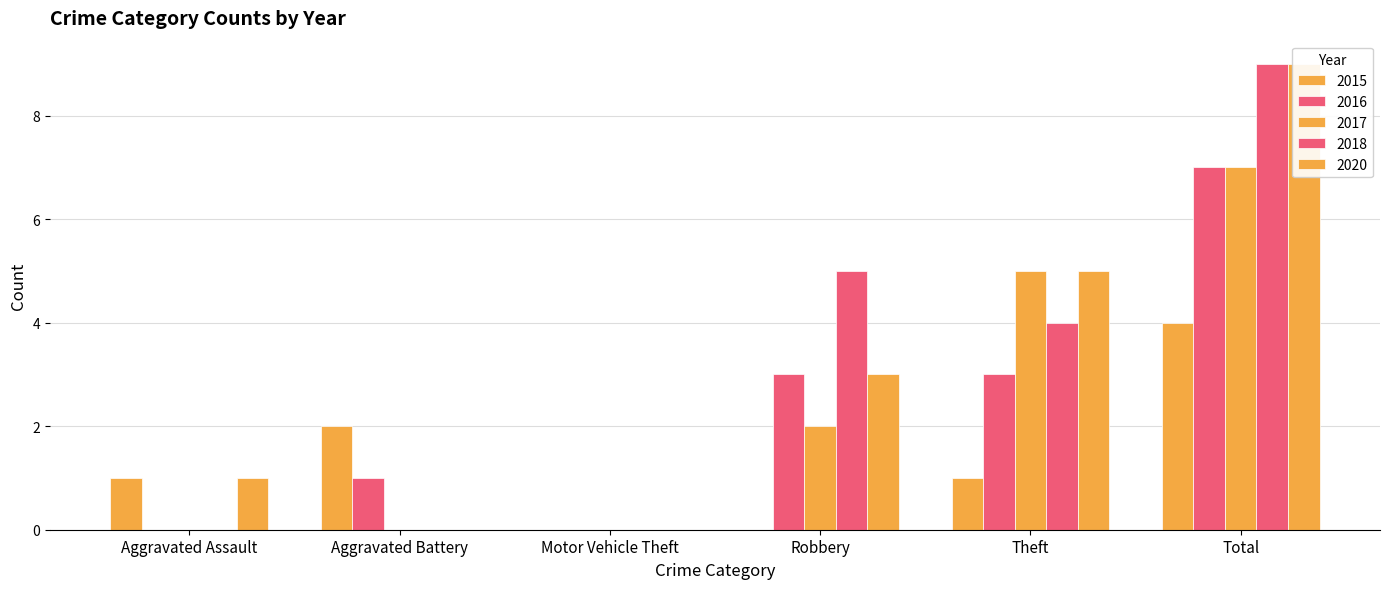

Between Aggravated Assault and Motor Vehicle Theft, which series saw the biggest shift?

2015